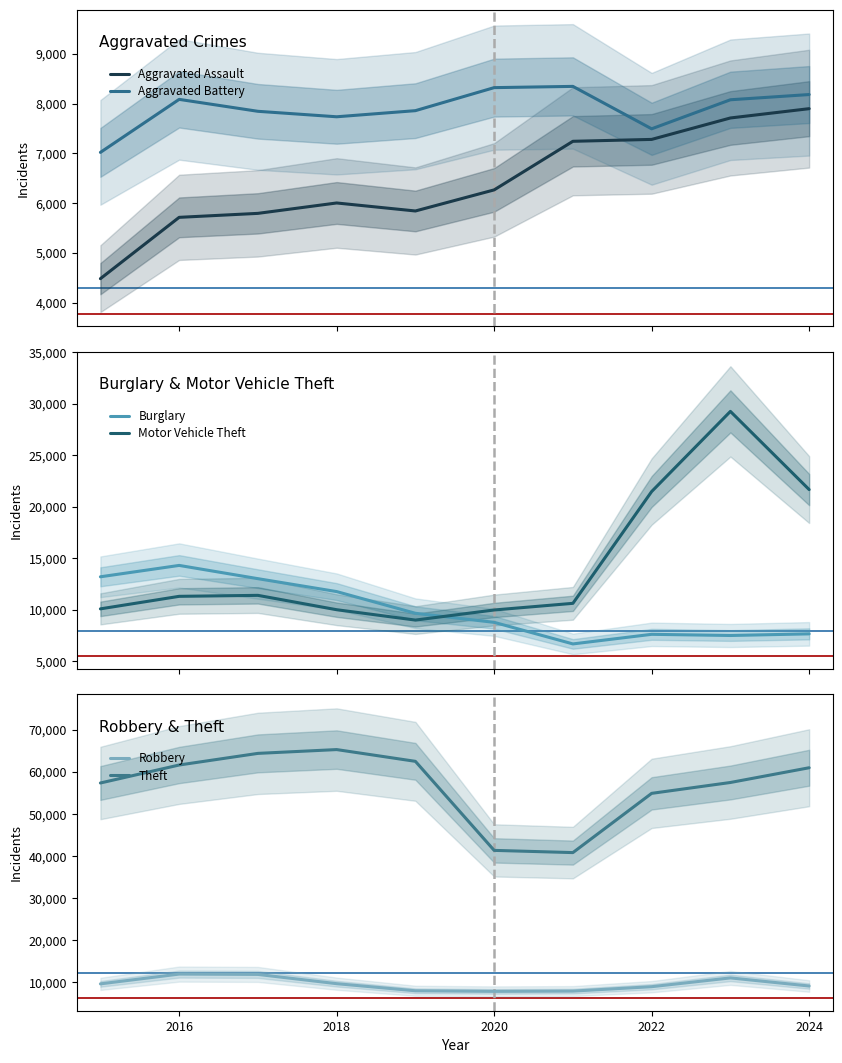

True or false: Motor Vehicle Theft and Burglary intersect in this chart.

True